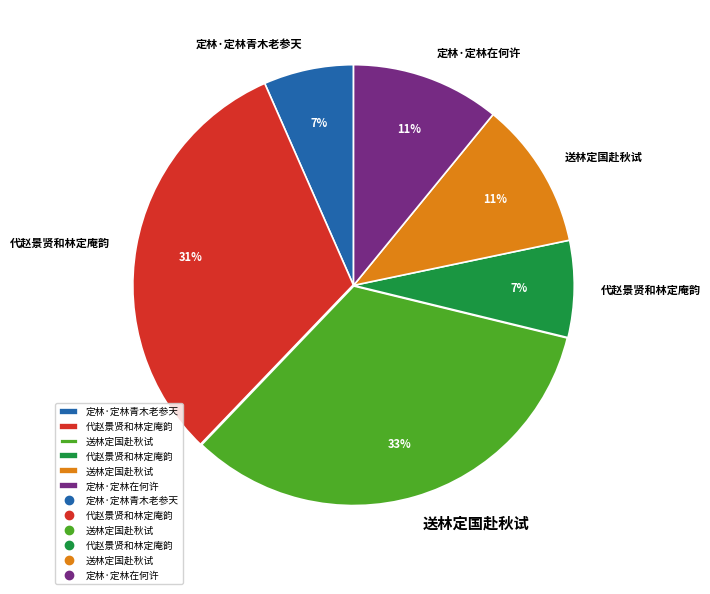

Is there any slice that represents more than half of the pie?

No